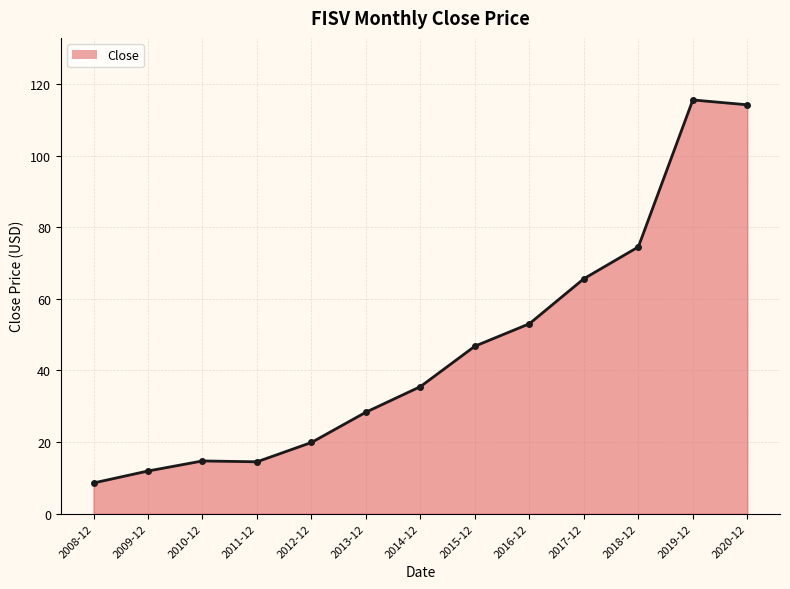

Approximately how many times larger is the value at 2012-12 compared to 2020-12?

0.2